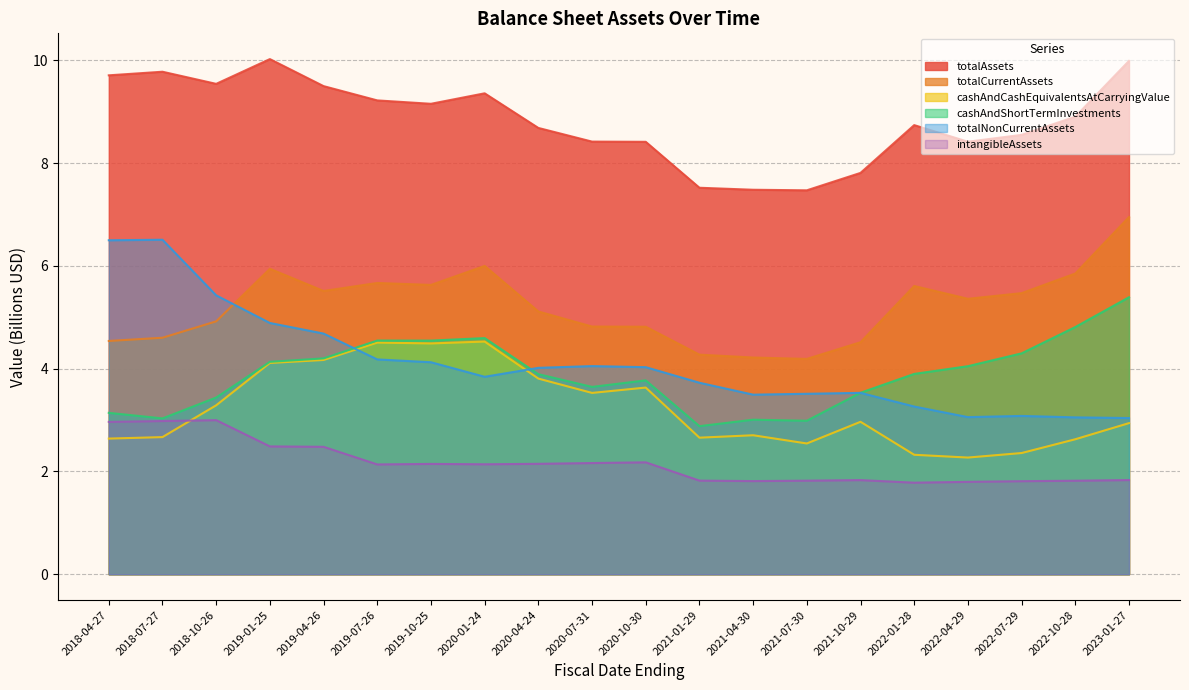

Reading right to left, transcribe all the data shown in this chart.

totalAssets: 10.0	8.9	8.6	8.4	8.7	7.8	7.5	7.5	7.5	8.4	8.4	8.7	9.4	9.2	9.2	9.5	10.0	9.5	9.8	9.7
totalCurrentAssets: 7.0	5.9	5.5	5.4	5.6	4.5	4.2	4.2	4.3	4.8	4.8	5.1	6.0	5.6	5.7	5.5	5.9	4.9	4.6	4.5
cashAndCashEquivalentsAtCarryingValue: 2.9	2.6	2.4	2.3	2.3	3.0	2.5	2.7	2.7	3.6	3.5	3.8	4.5	4.5	4.5	4.2	4.1	3.3	2.7	2.6
cashAndShortTermInvestments: 5.4	4.8	4.3	4.0	3.9	3.5	3.0	3.0	2.9	3.8	3.6	3.9	4.6	4.5	4.5	4.2	4.1	3.4	3.0	3.1
totalNonCurrentAssets: 3.0	3.1	3.1	3.1	3.3	3.5	3.5	3.5	3.7	4.0	4.1	4.0	3.8	4.1	4.2	4.7	4.9	5.4	6.5	6.5
intangibleAssets: 1.8	1.8	1.8	1.8	1.8	1.8	1.8	1.8	1.8	2.2	2.2	2.1	2.1	2.1	2.1	2.5	2.5	3.0	3.0	3.0